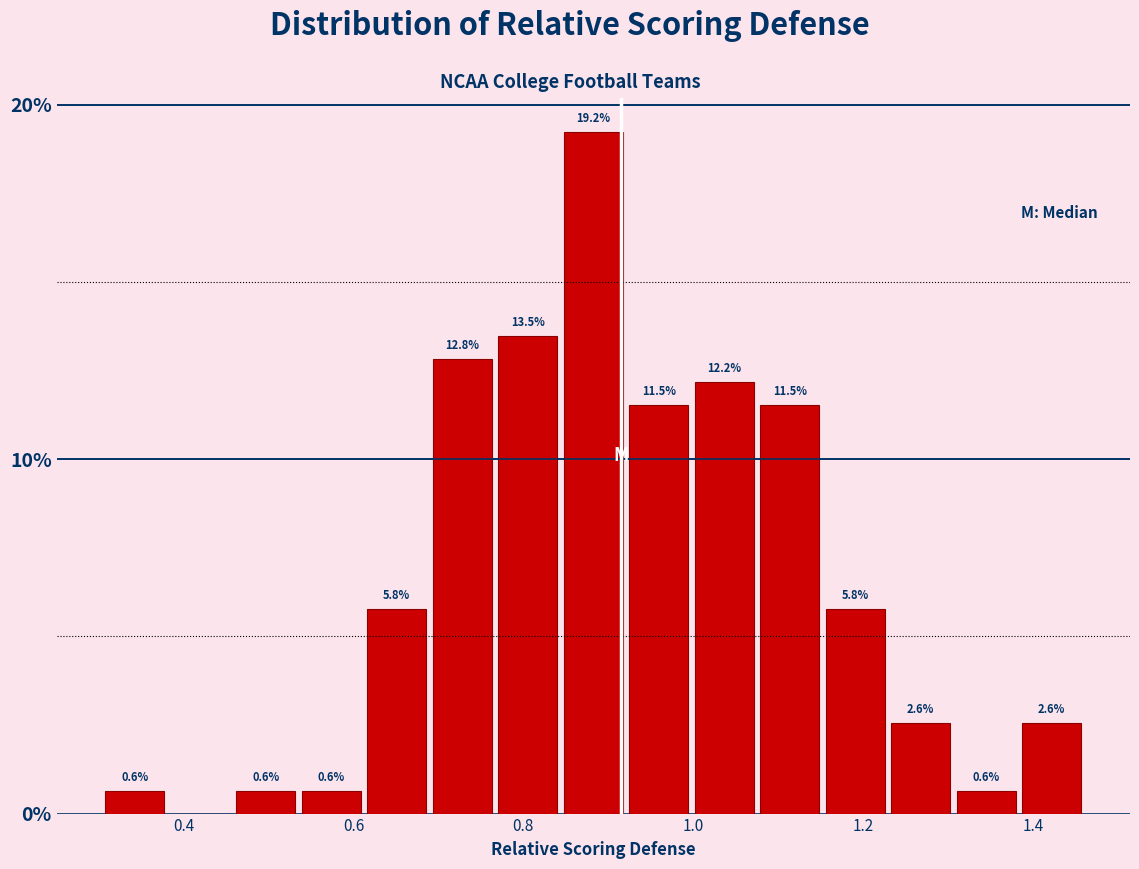

Read against the x-axis, roughly where is the centre of the tallest bar?

0.88